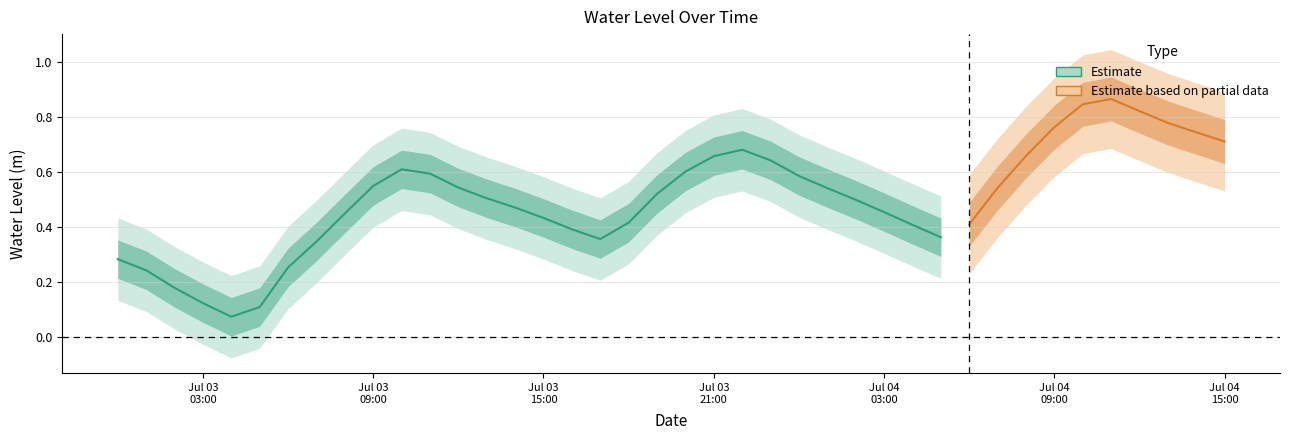

Reading right to left, what are all the values shown in this chart?

0.7	0.7	0.8	0.8	0.9	0.8	0.8	0.7	0.5	0.4	0.4	0.4	0.5	0.5	0.5	0.6	0.6	0.7	0.7	0.6	0.5	0.4	0.4	0.4	0.4	0.5	0.5	0.5	0.6	0.6	0.6	0.4	0.3	0.3	0.1	0.1	0.1	0.2	0.2	0.3